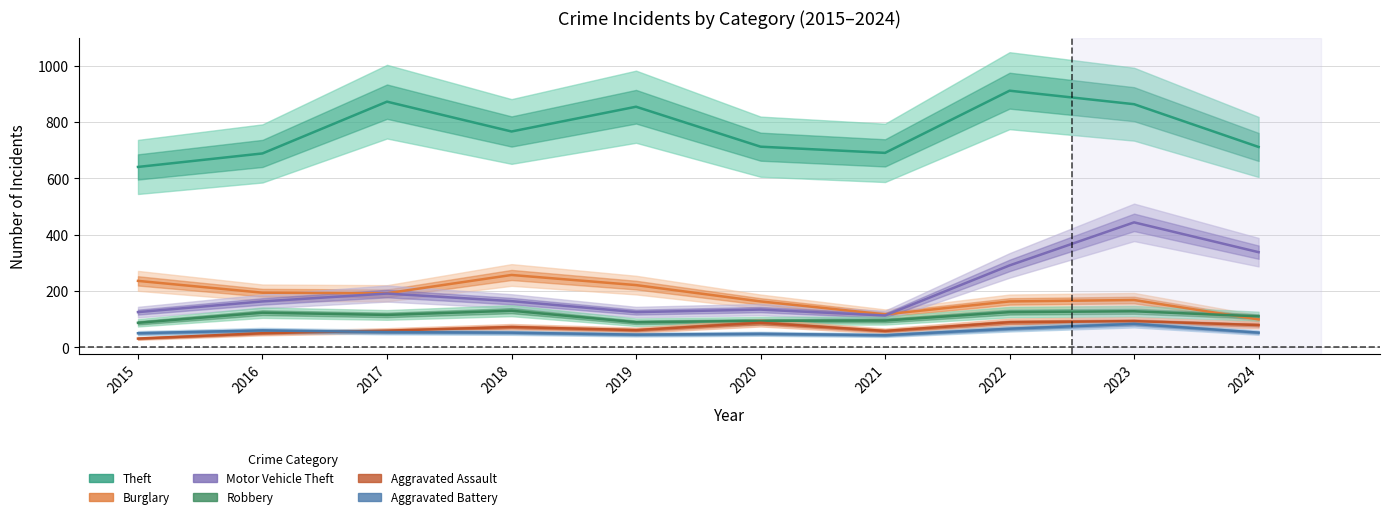

Reading right to left, list all the values displayed in this chart.

Theft: 2024=712	2023=864	2022=912	2021=691	2020=713	2019=855	2018=767	2017=873	2016=689	2015=641
Burglary: 2024=99	2023=168	2022=163	2021=117	2020=163	2019=221	2018=257	2017=192	2016=194	2015=236
Motor Vehicle Theft: 2024=338	2023=444	2022=291	2021=113	2020=134	2019=125	2018=164	2017=191	2016=163	2015=125
Robbery: 2024=110	2023=128	2022=125	2021=95	2020=94	2019=89	2018=130	2017=115	2016=123	2015=87
Aggravated Assault: 2024=79	2023=93	2022=89	2021=58	2020=87	2019=61	2018=72	2017=59	2016=50	2015=31
Aggravated Battery: 2024=52	2023=83	2022=66	2021=43	2020=48	2019=45	2018=52	2017=54	2016=60	2015=50